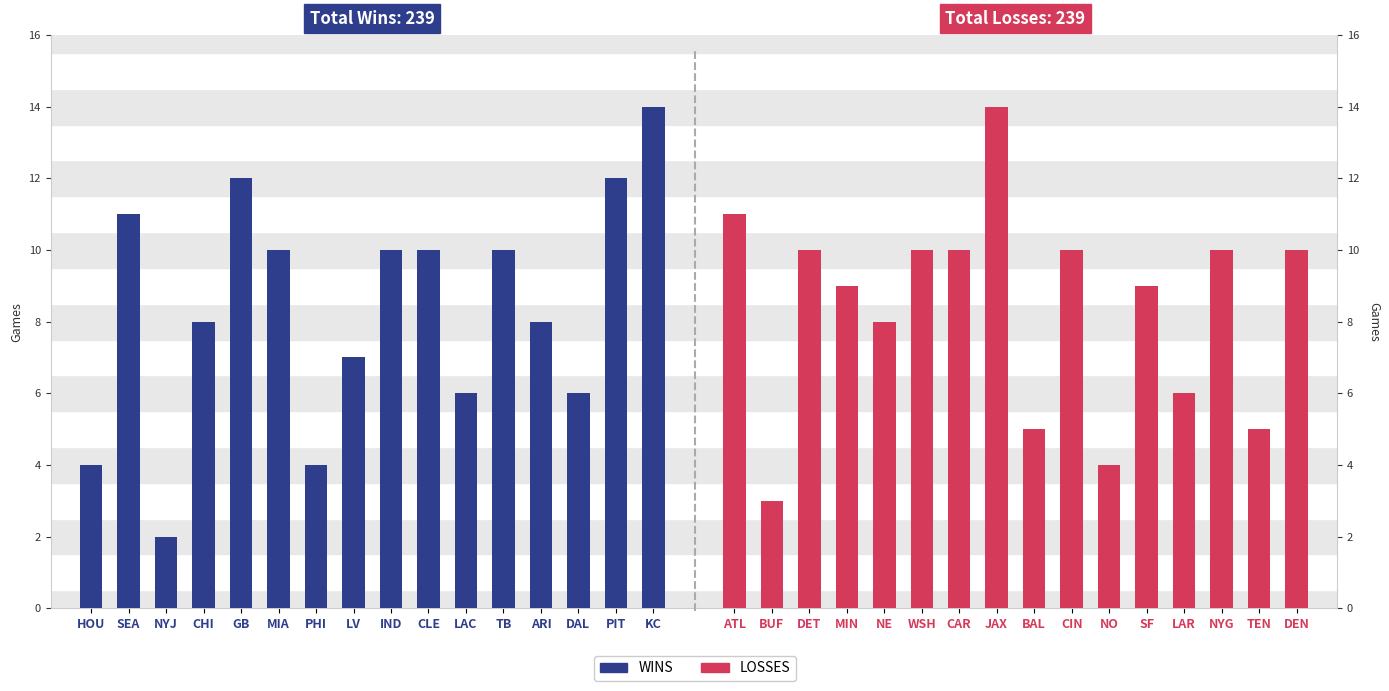

What is the lowest value of the Losses series?

3